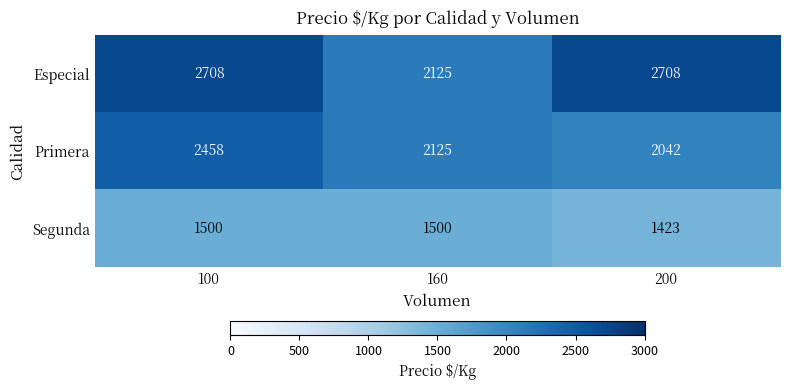

Between 100 and 200, which series saw the biggest shift?

Primera